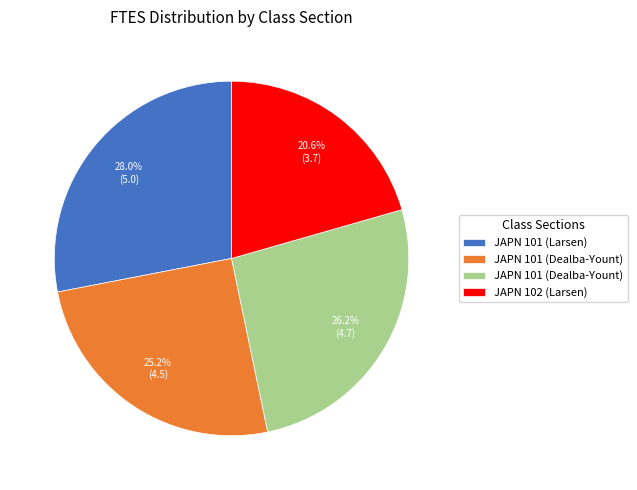

Does any single category account for the majority?

No